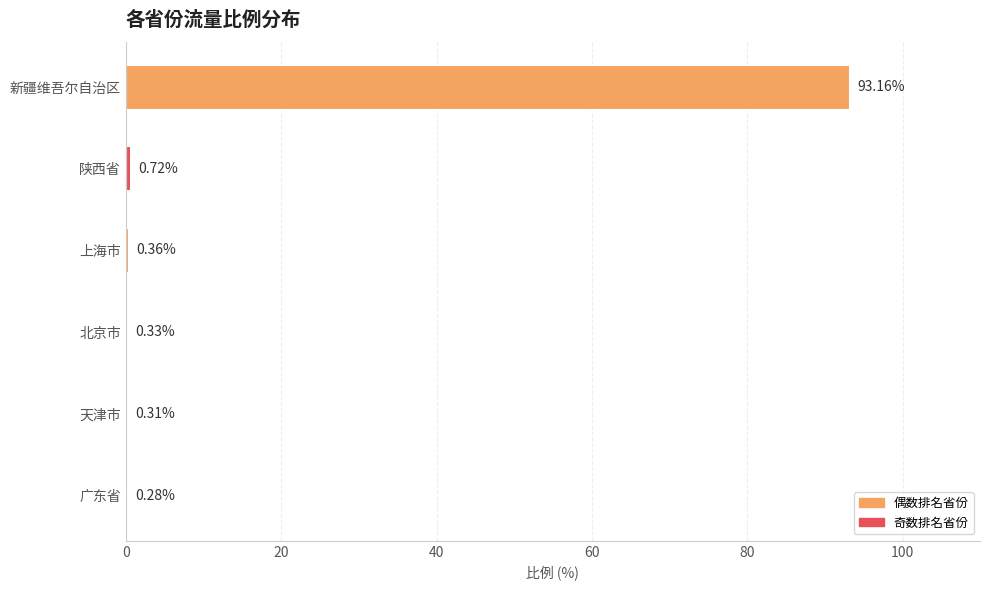

Where is the data nearest to the value 46?

陕西省